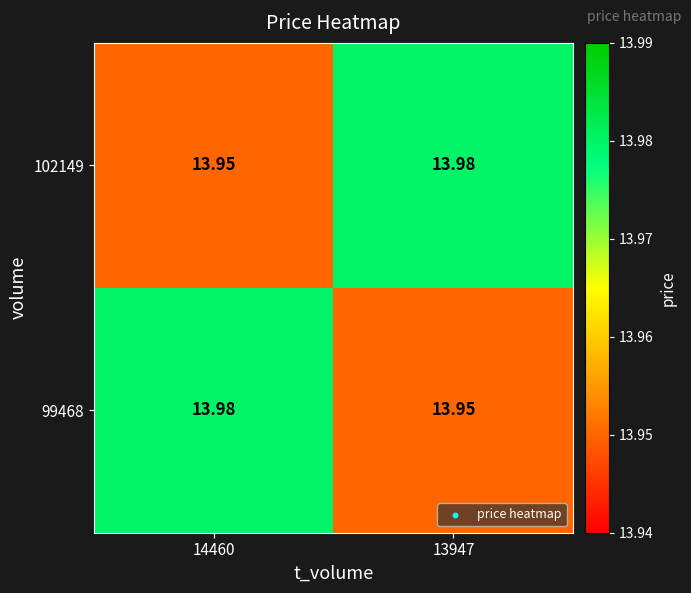

Is the value of 99468 at 14460 greater than the value of 102149 at 14460?

Yes